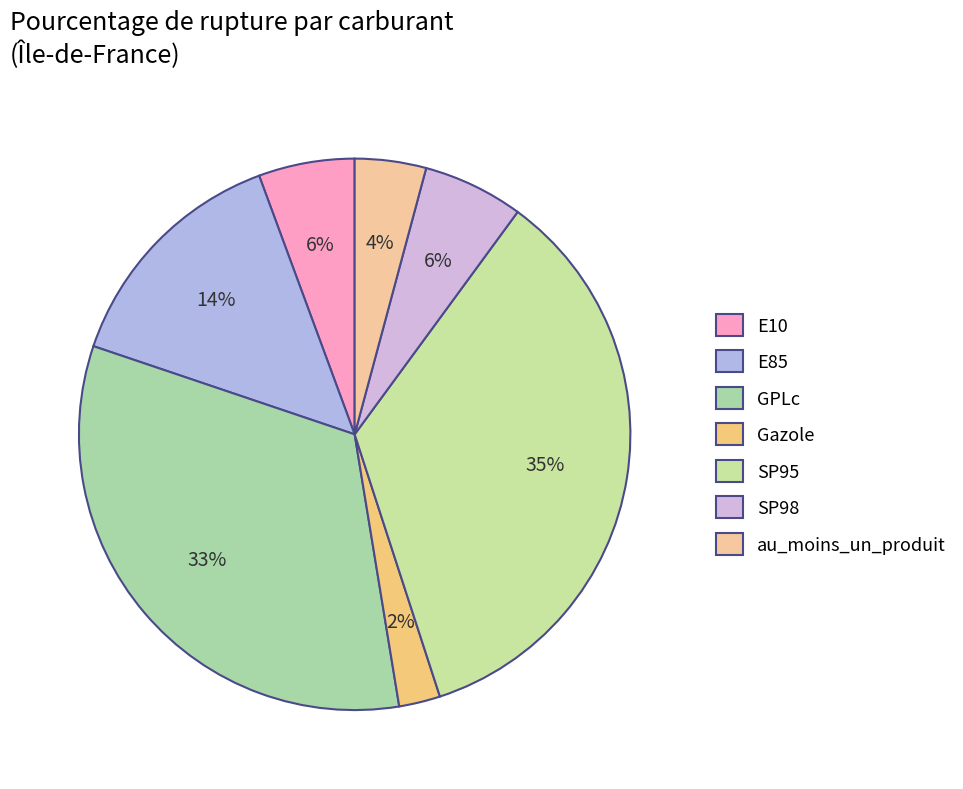

To the nearest percent, what is the average slice percentage?

14%